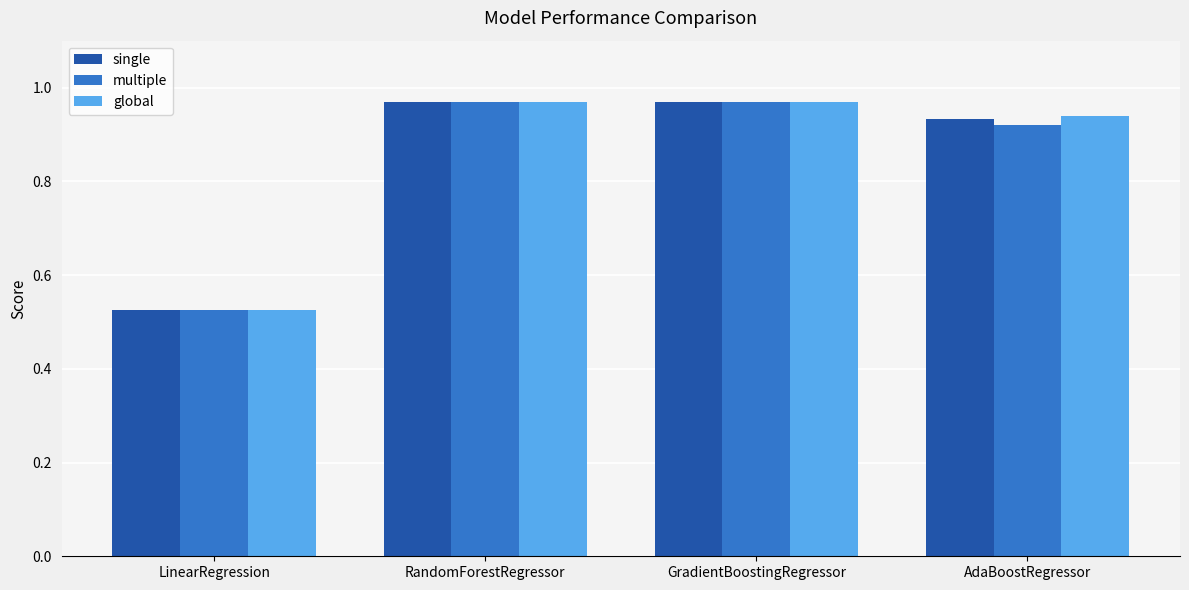

Which category has the lowest value across all series?

LinearRegression